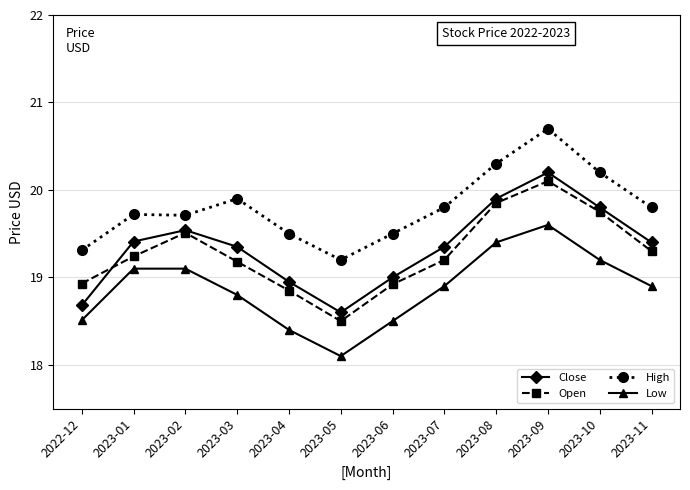

What is the total value across all series at 2023-02?

77.9